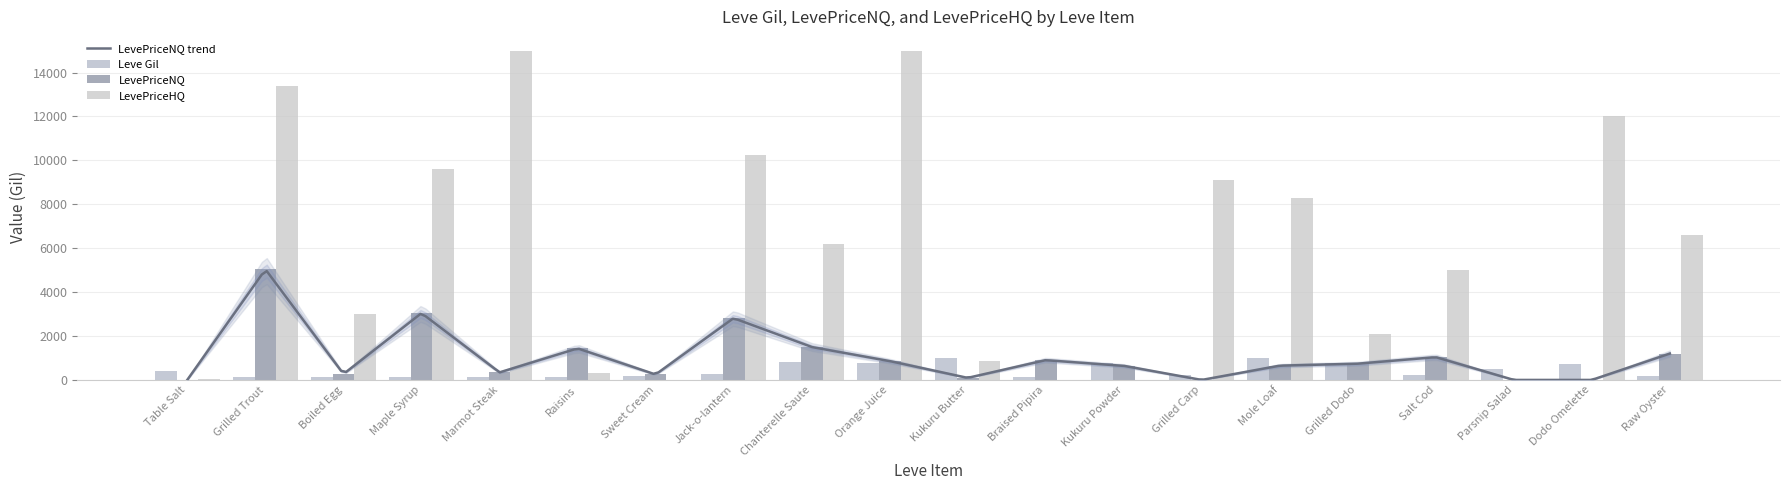

How many values in the Leve Gil series exceed 280?

9